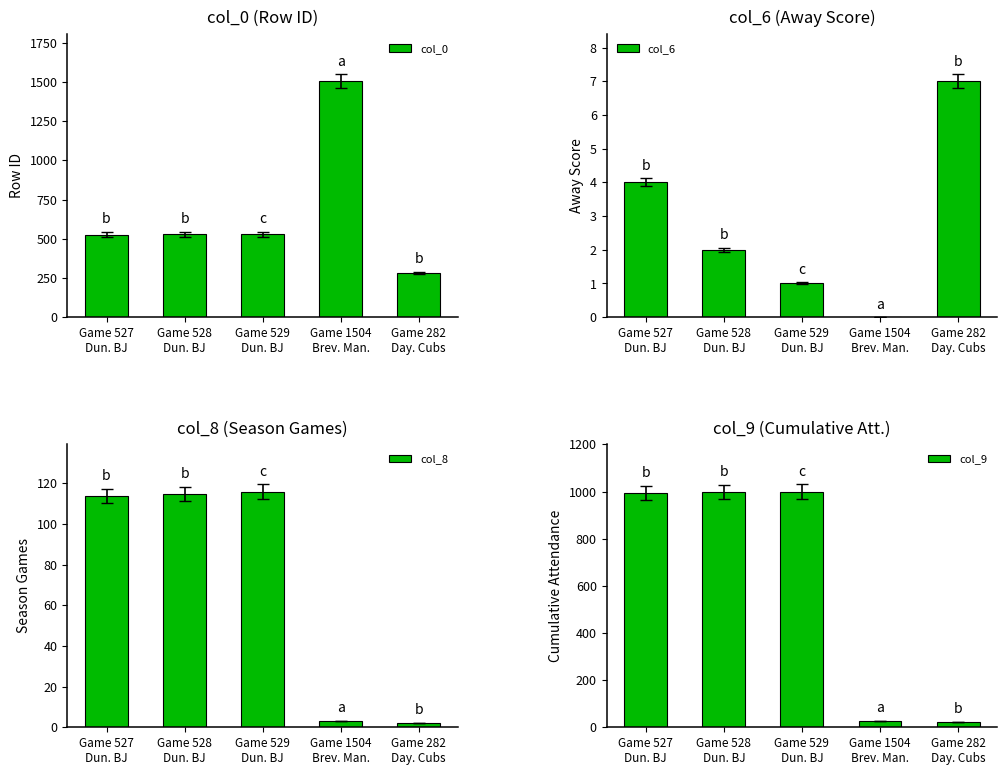

What is the sum of all col_8 values?

350